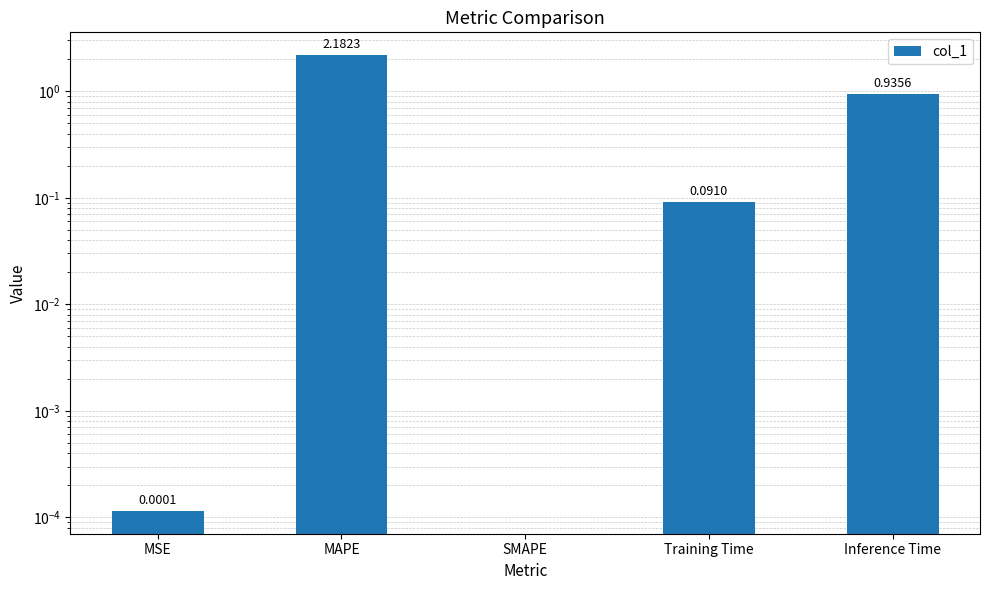

How many values exceed 0?

4